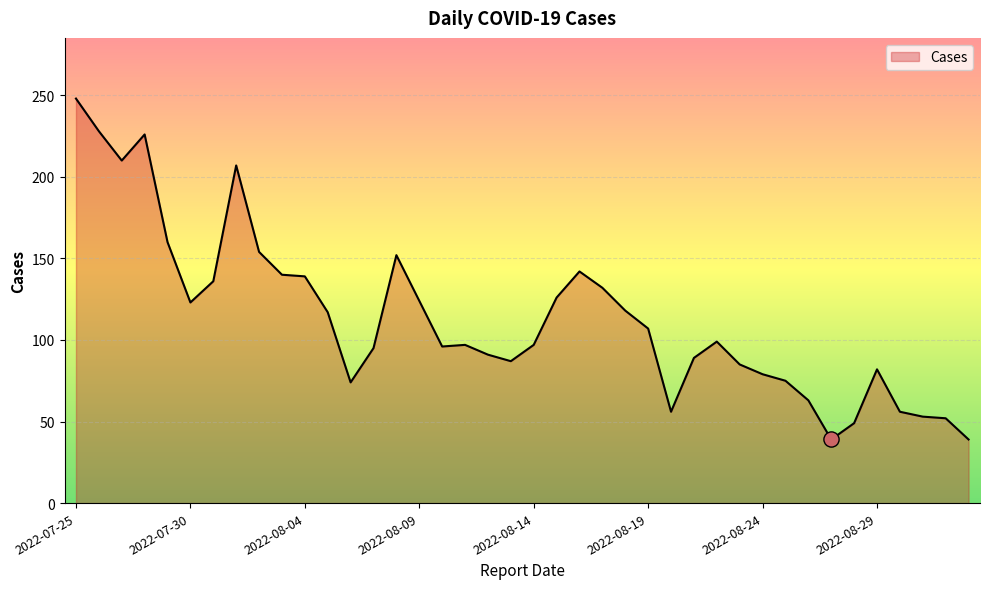

What is the greatest value displayed?

248